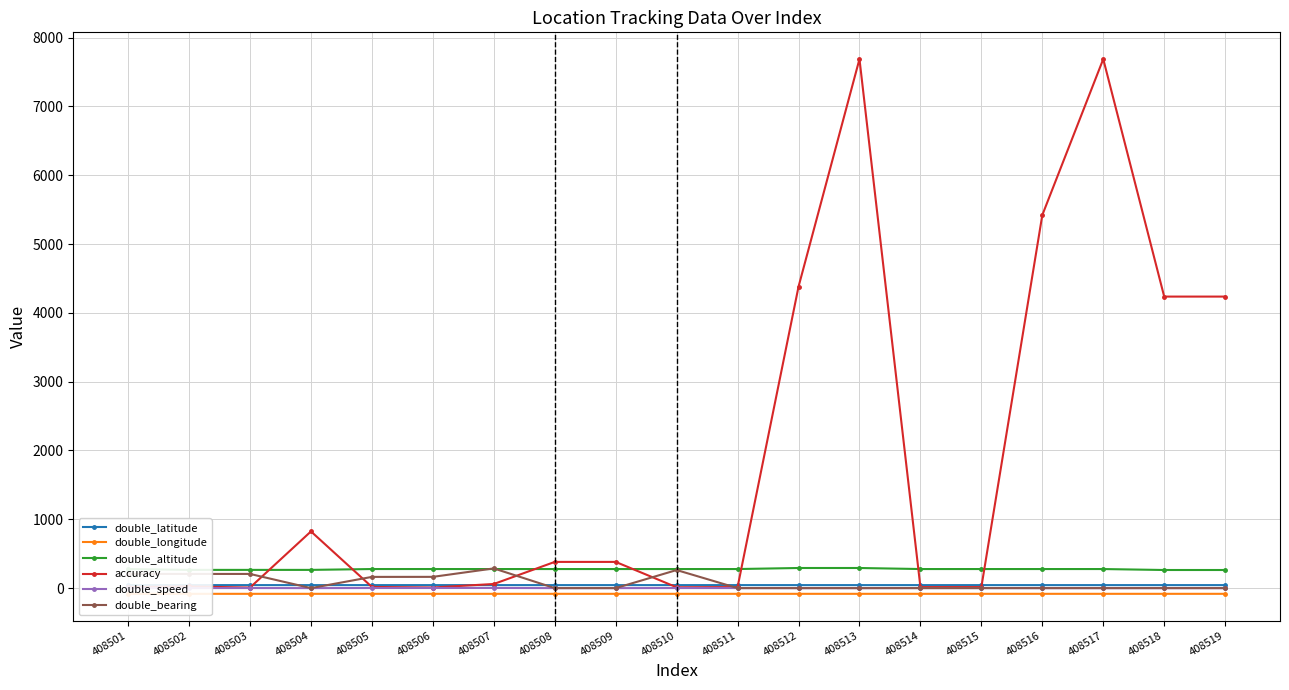

True or false: accuracy has more than 0 interior local peaks.

True